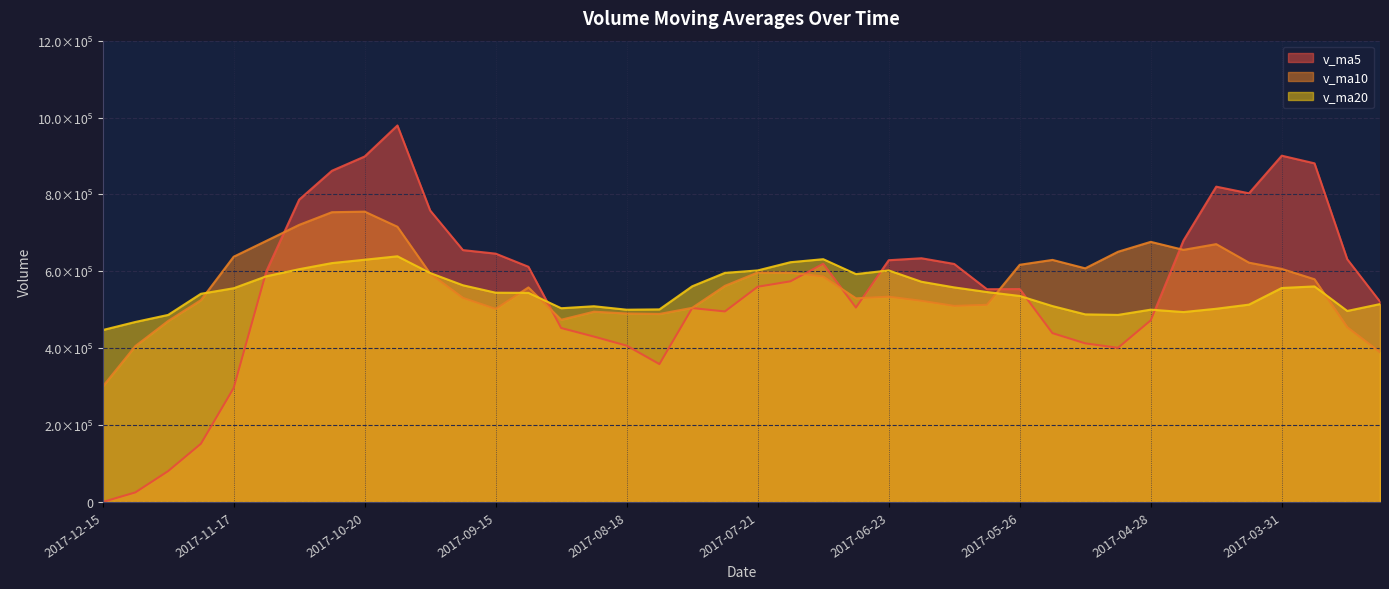

Is it true that v_ma20 equals 496967.1 at 2017-03-17?

True